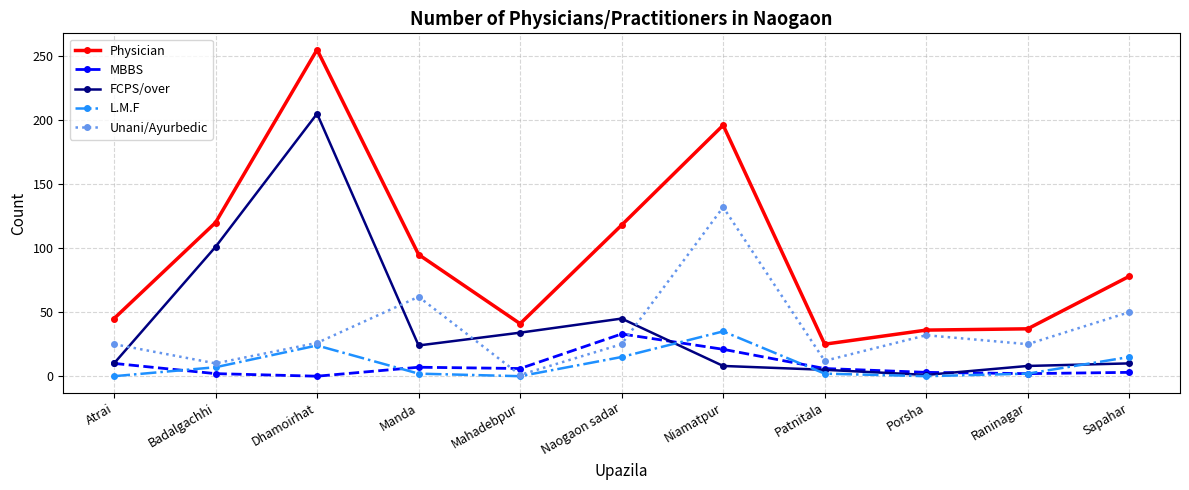

At which category is the sum across all series the highest?

Dhamoirhat